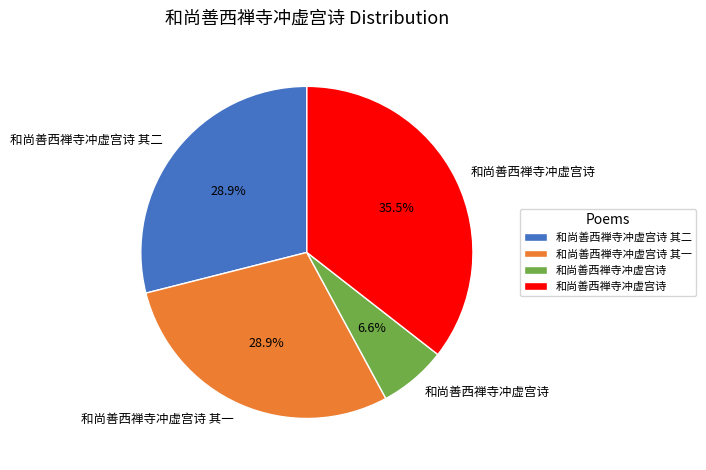

To the nearest percent, what is the average slice percentage?

25%